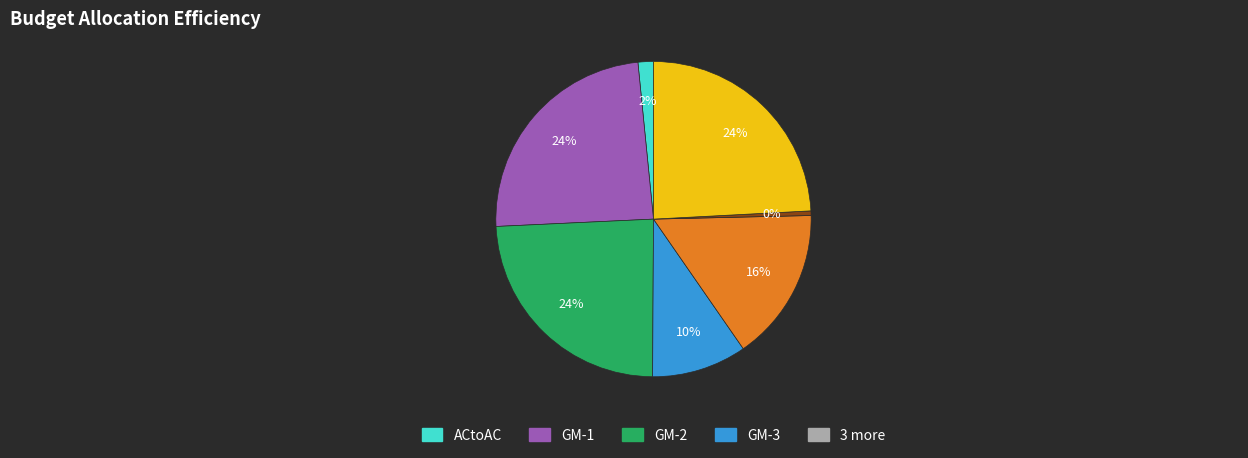

To the nearest percent, what is the difference between the largest and smallest slice percentages?

24%